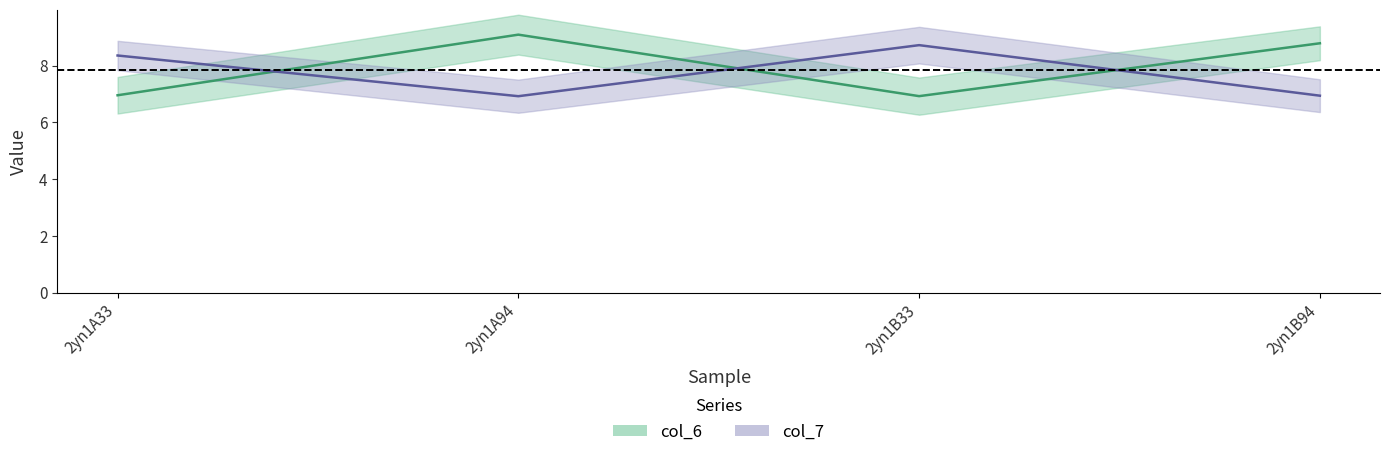

Where is col_6 nearest to the value 8?

2yn1B94